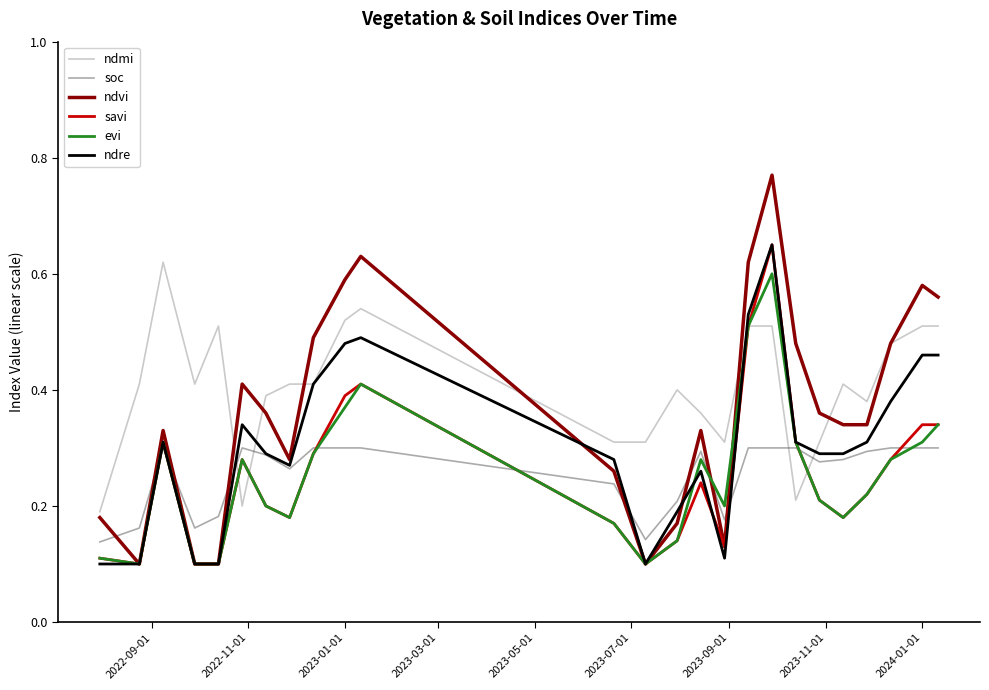

Which series has the widest spread of values?

ndvi